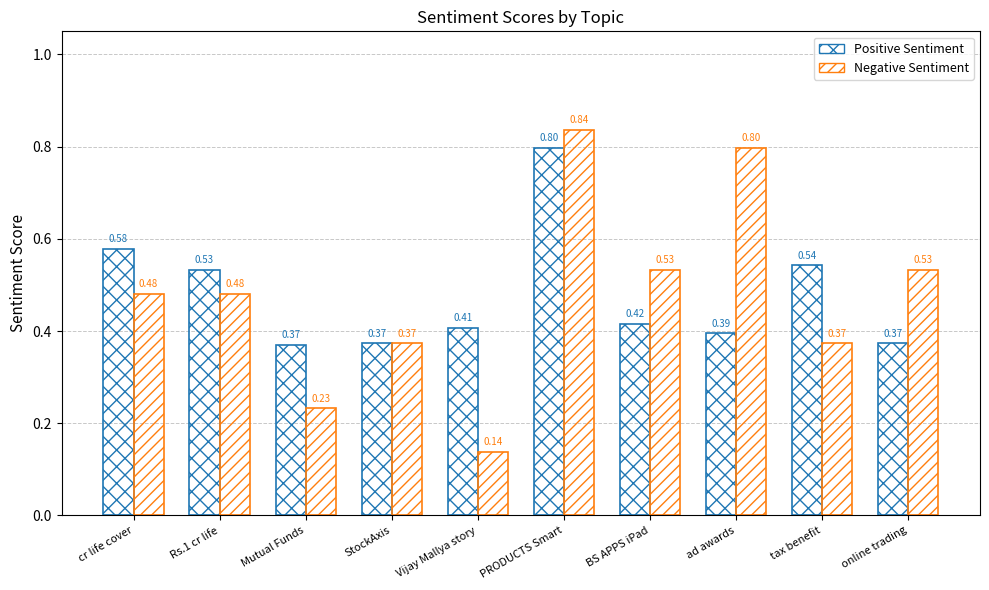

What is the label of the 4th bar from the right?

BS APPS iPad